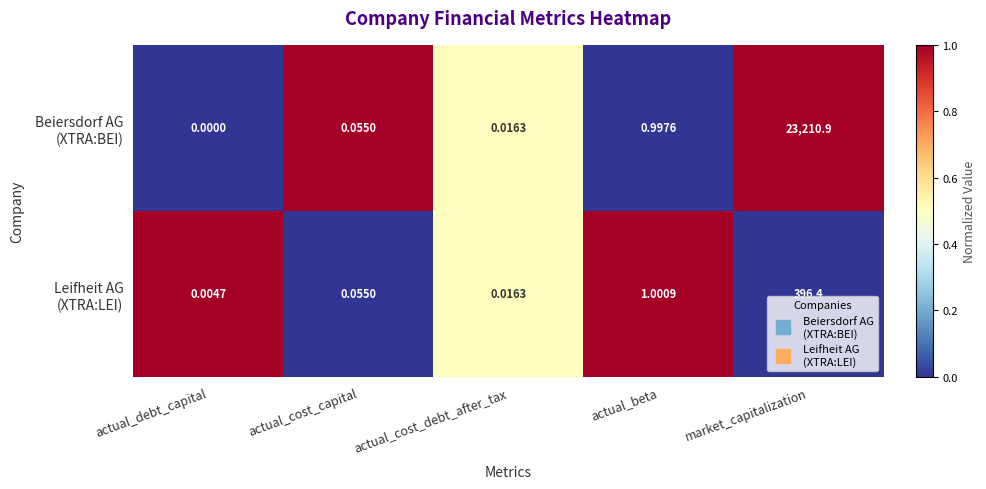

At how many categories does at least one series exceed 0?

5